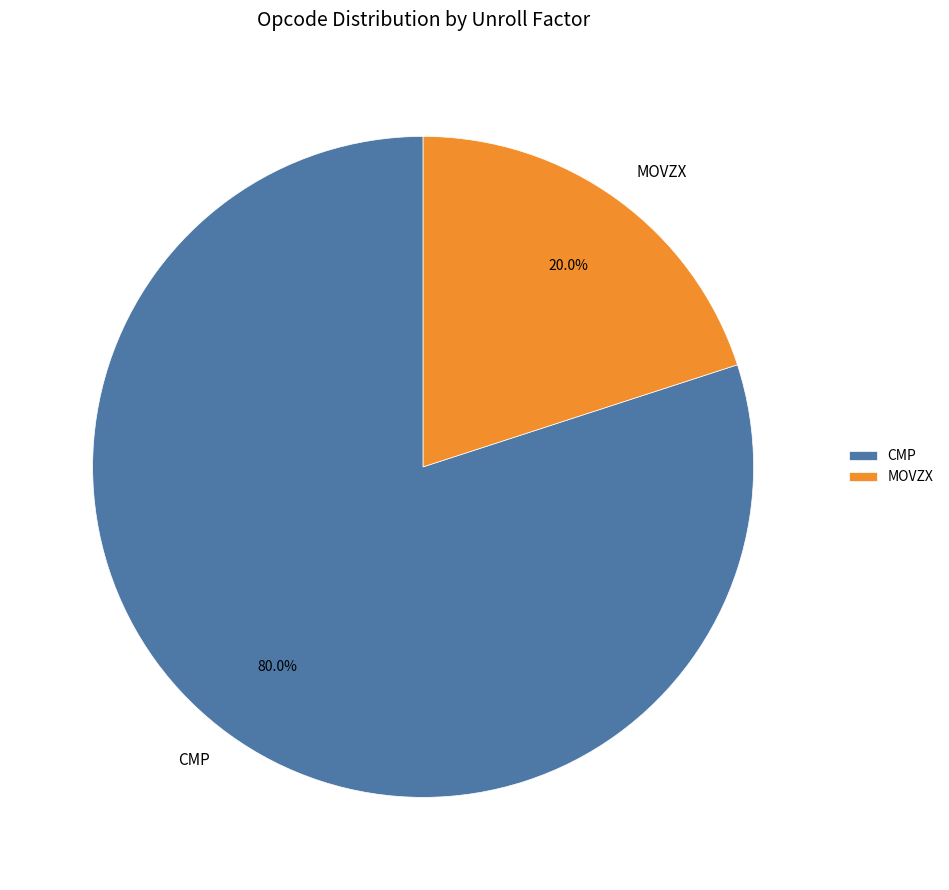

Is it true that MOVZX is 7% of the pie?

False